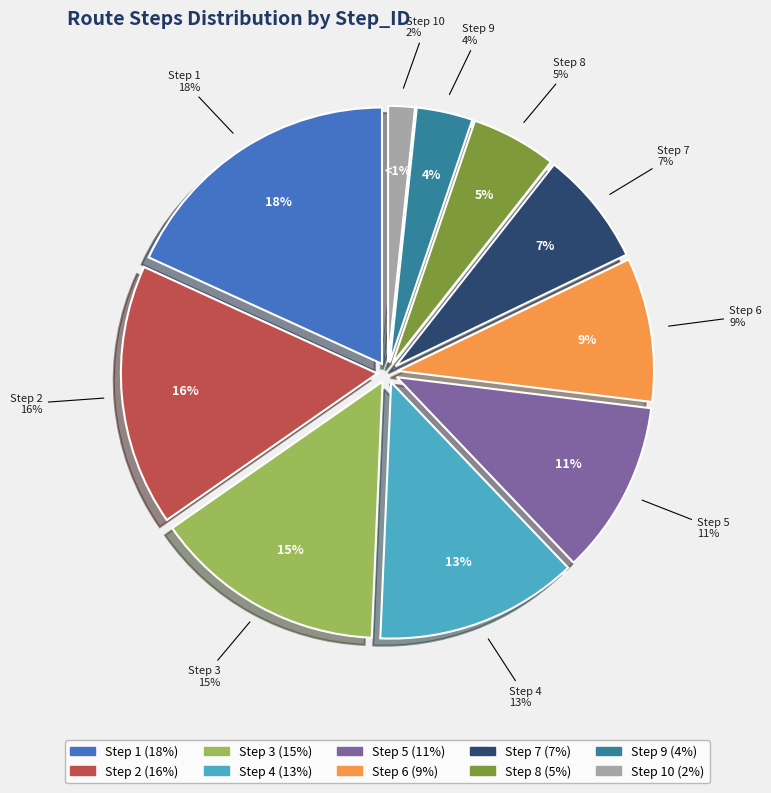

How many slices are in this pie chart?

10